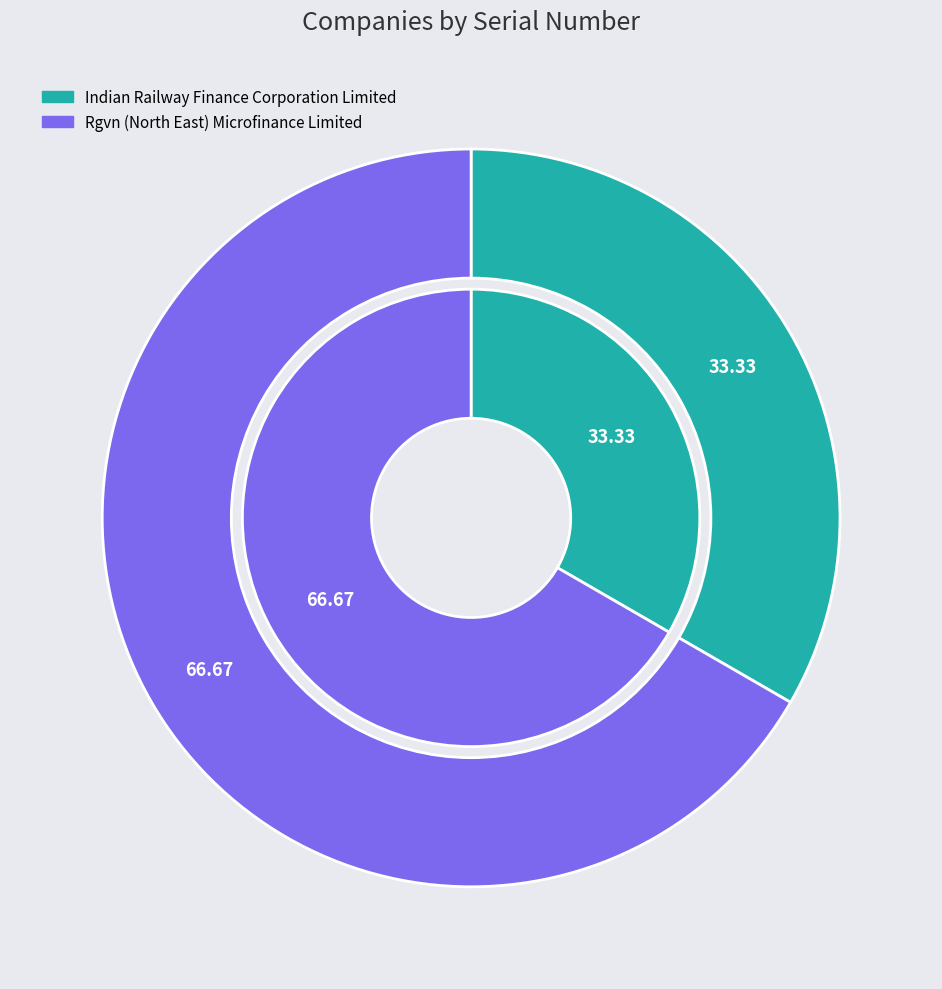

Which slice is the largest?

Rgvn (North East) Microfinance Limited